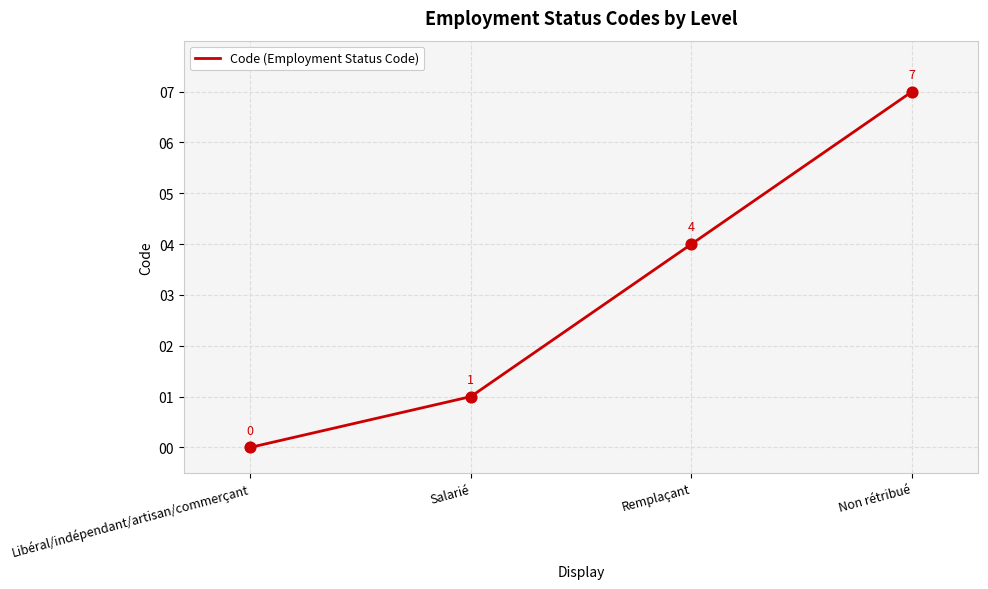

What is the change in value from Remplaçant to Non rétribué?

+3